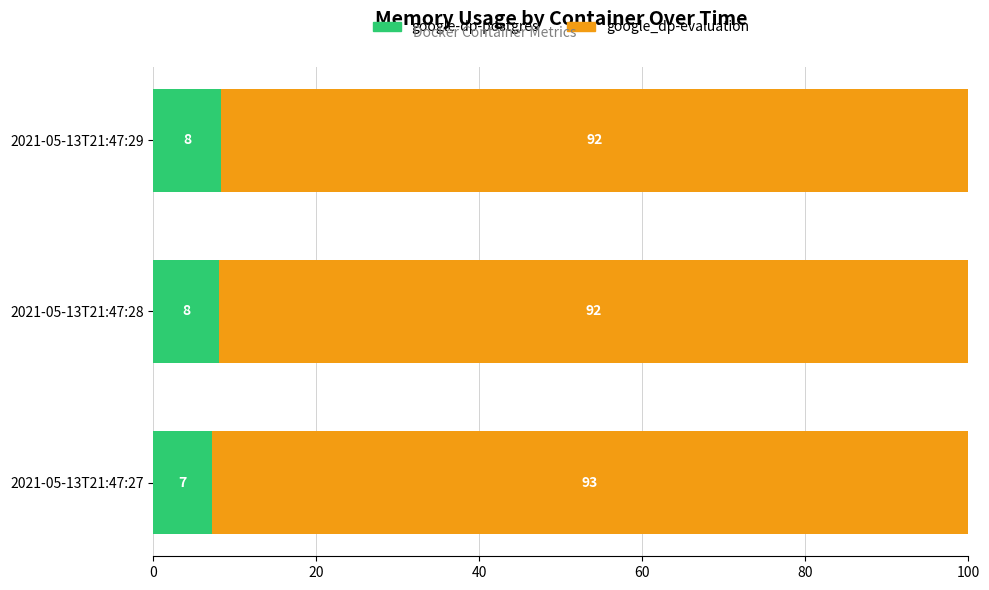

What is the highest value of the google-dp-postgres series?

8.3